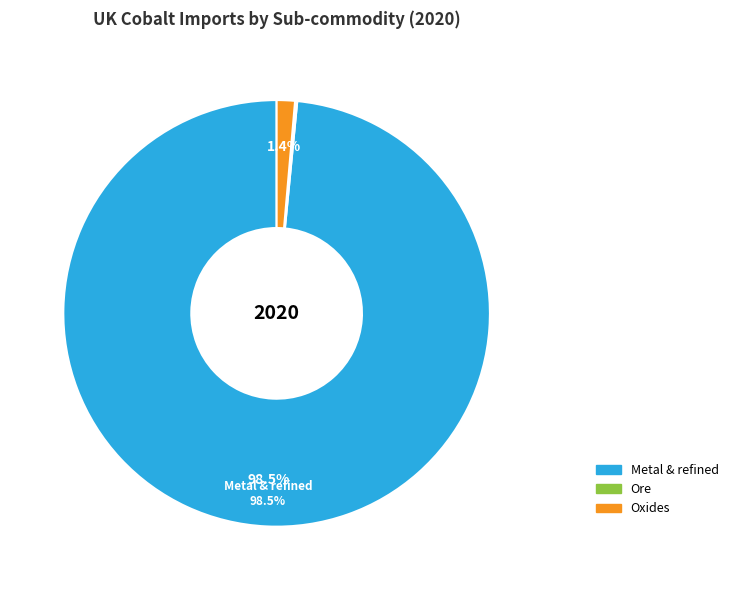

Between Oxides and Metal & refined, which is larger?

Metal & refined